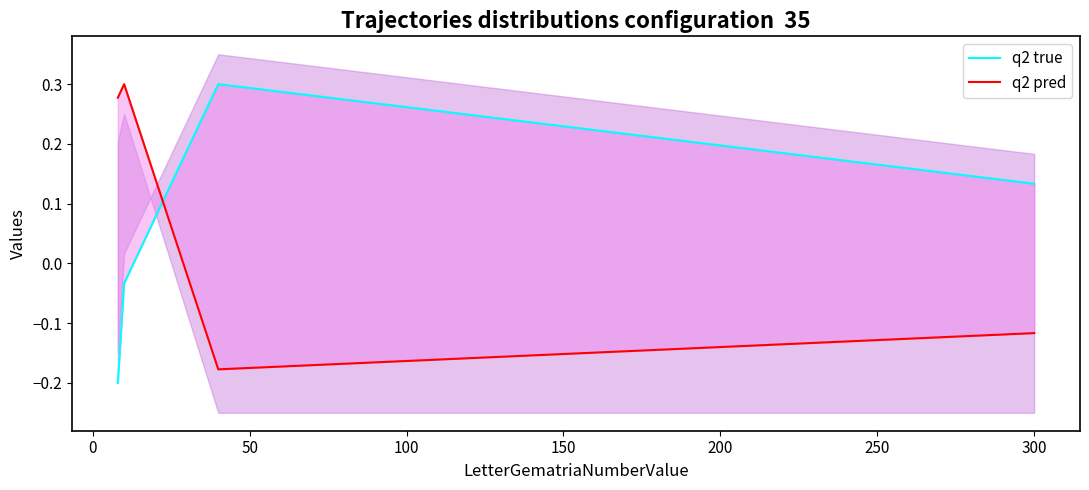

What is the sum of all q2 pred values?

0.3